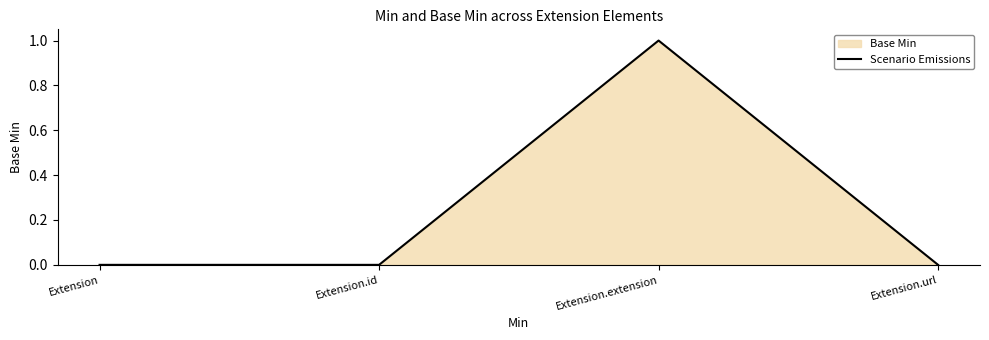

Which category has the highest value across all series?

Extension.extension